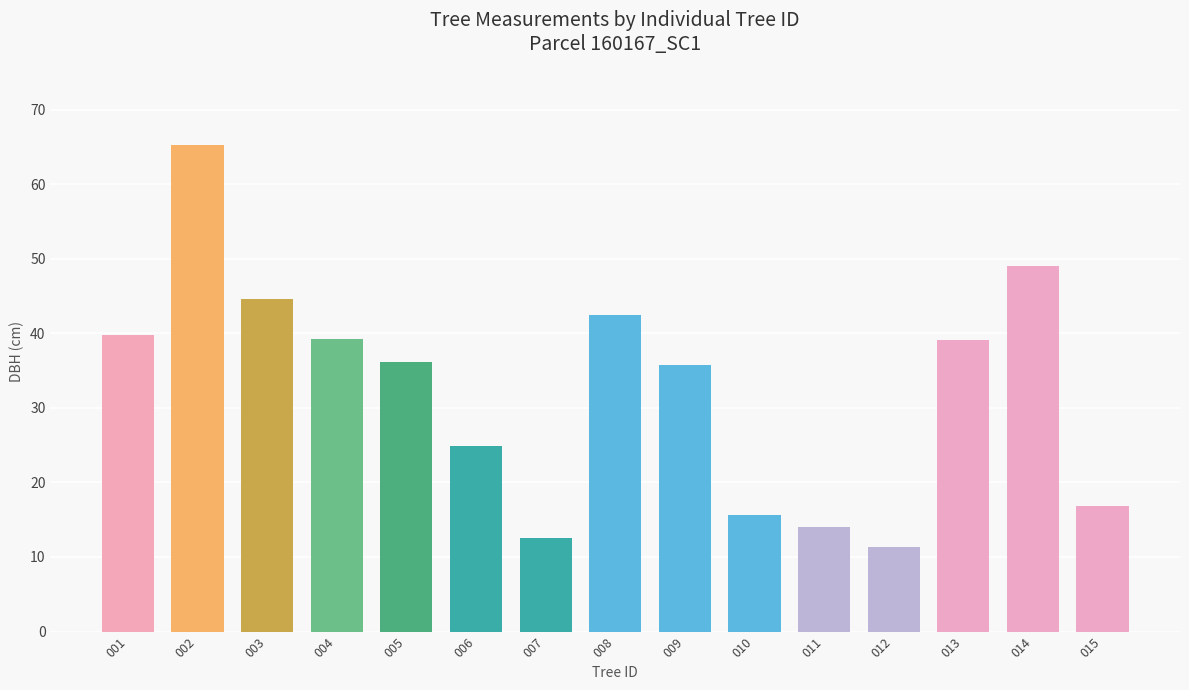

The value at 005 is 25.2. True or false?

False